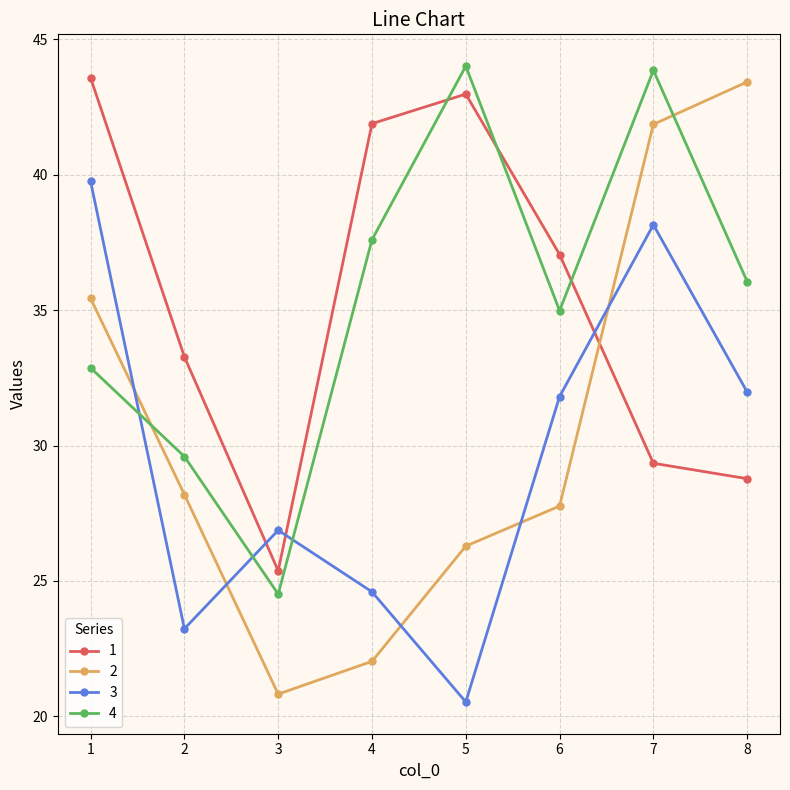

True or false: 4 has more than 2 points higher than both neighbors.

False